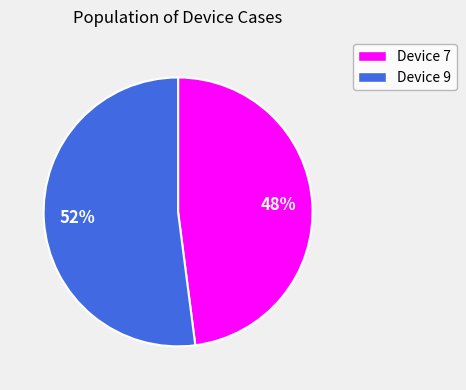

Does any single category account for the majority?

Yes